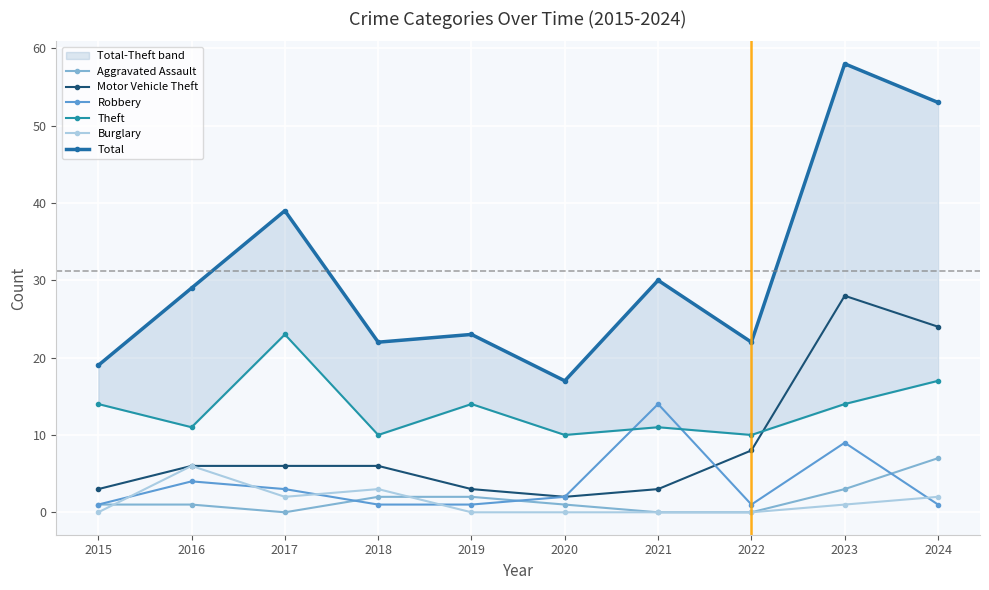

How many lines are shown in the chart?

6